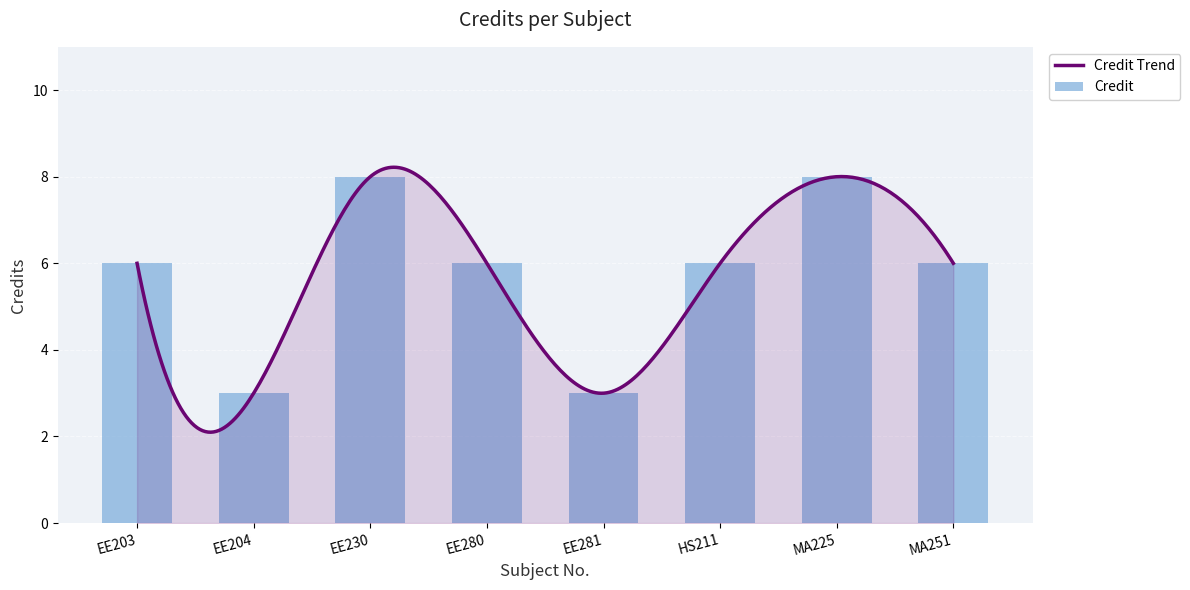

Which category has the lowest value across all series?

EE204